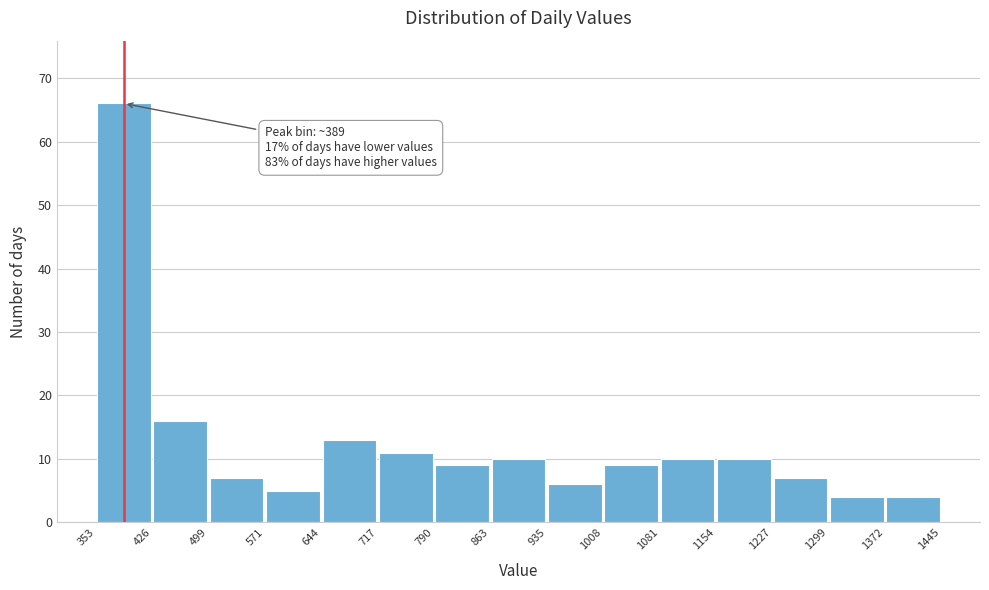

Over which range of the x-axis is the bar tallest?

353 to 426